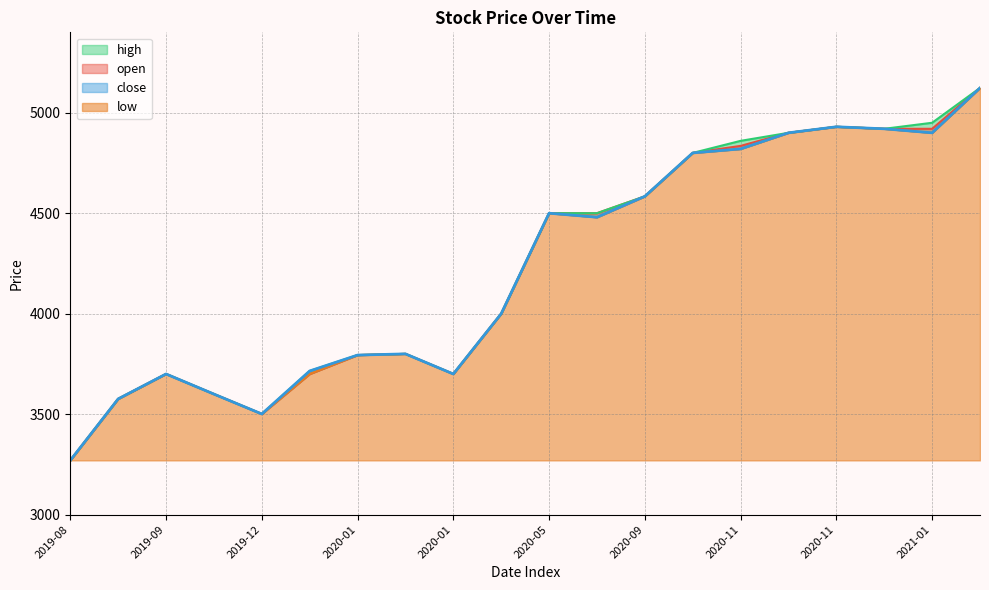

At which category does open reach its first local peak?

2019-09